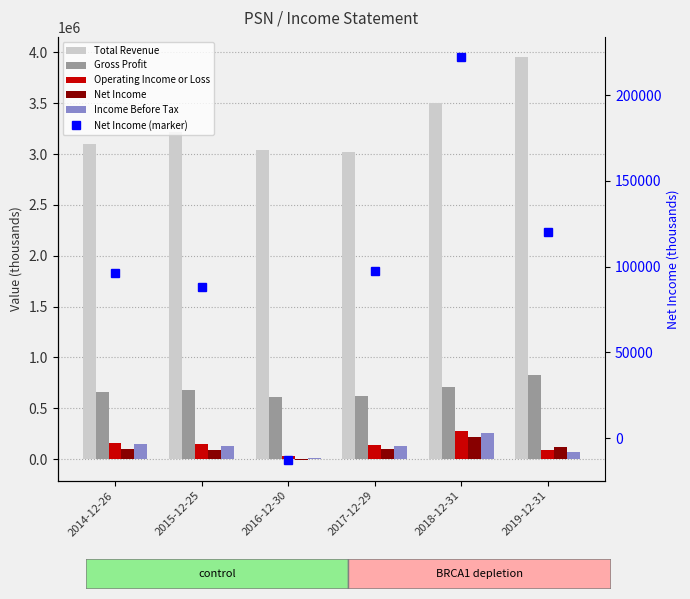

What is the label of the 6th bar from the left?

2019-12-31